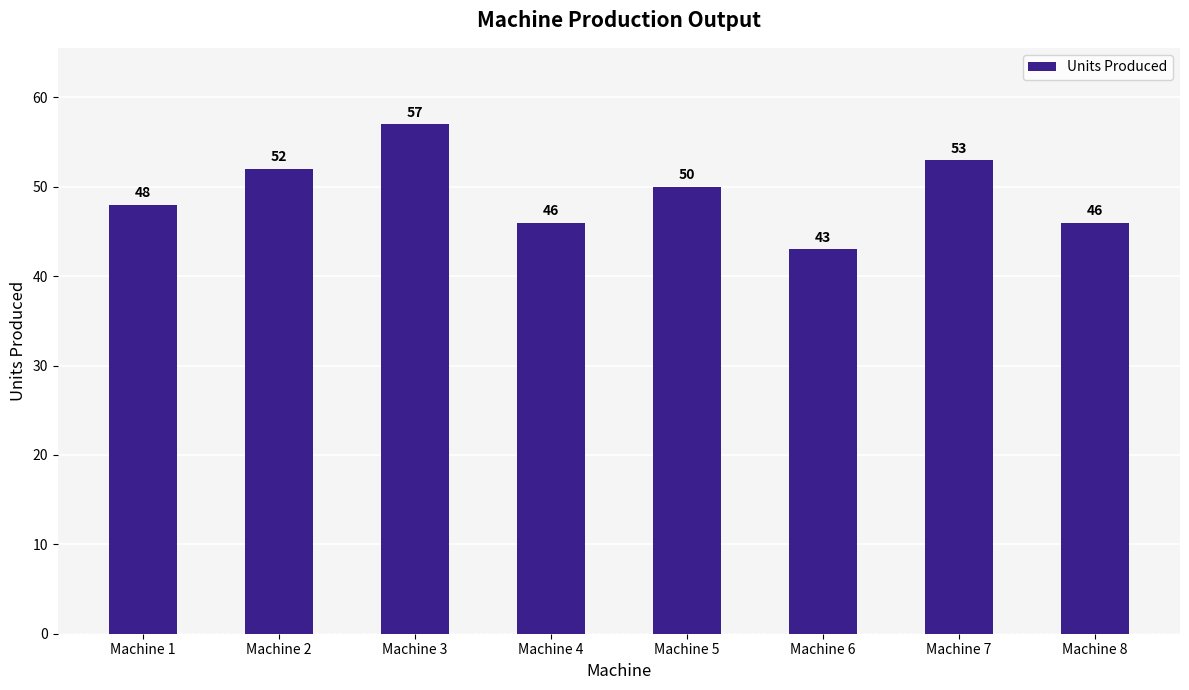

True or false: the data shows 53 at Machine 7.

True